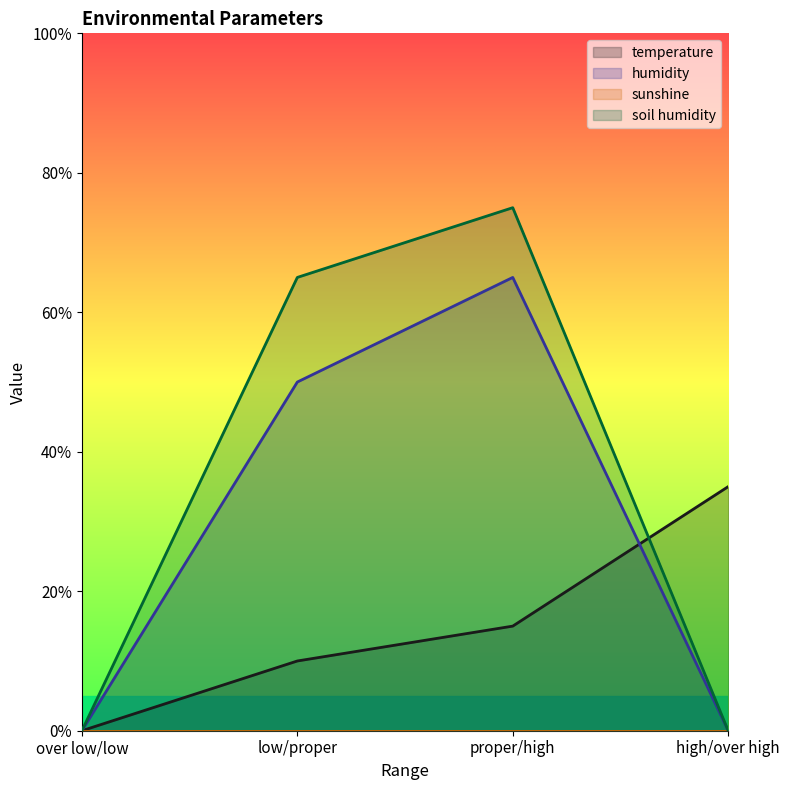

How many categories are shown in the chart?

4